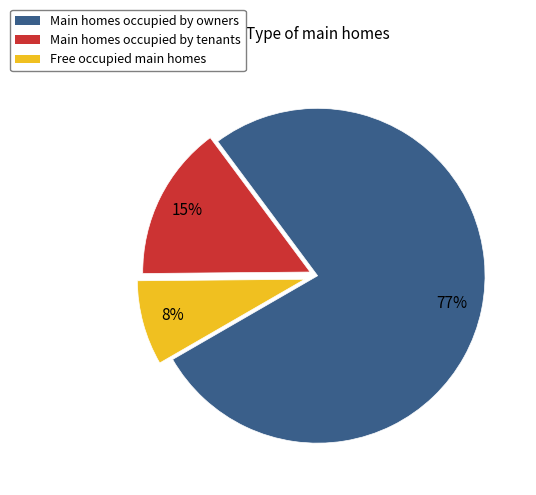

To the nearest percent, what is the difference between the largest and smallest slice percentages?

69%